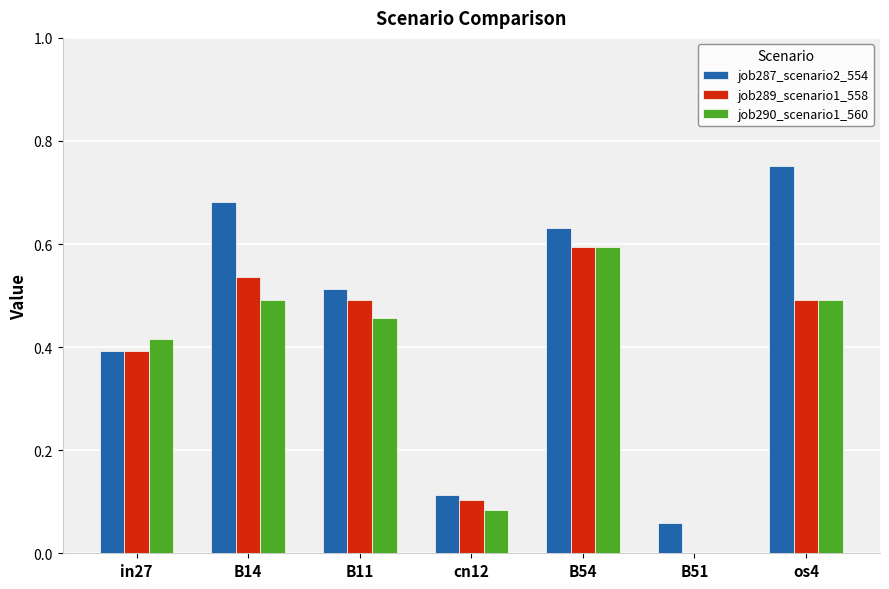

Count the number of data series in this chart.

3